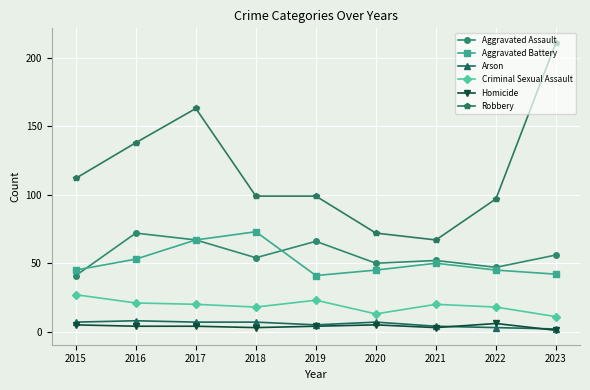

Rank the series at 2015 from lowest to highest value.

Homicide, Arson, Criminal Sexual Assault, Aggravated Assault, Aggravated Battery, Robbery